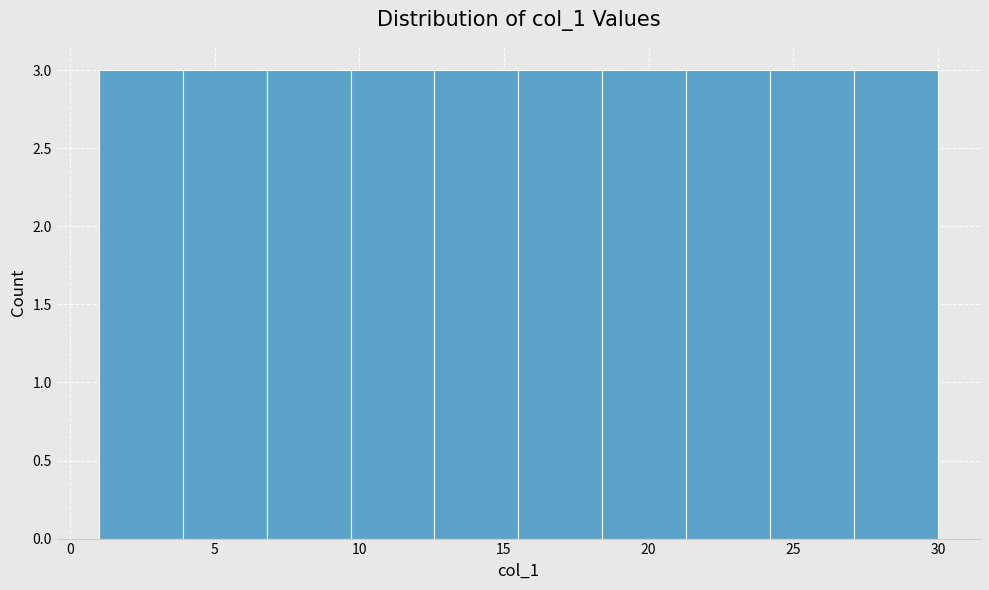

Reading left to right, list every bar in this chart as the range it spans on the x-axis followed by its height. Neither the bar edges nor the heights are printed on the chart, so give them approximately, as read against the axes.

1.0 to 3.9: 3
3.9 to 6.8: 3
6.8 to 9.7: 3
9.7 to 12.6: 3
12.6 to 15.5: 3
15.5 to 18.4: 3
18.4 to 21.3: 3
21.3 to 24.2: 3
24.2 to 27.1: 3
27.1 to 30.0: 3